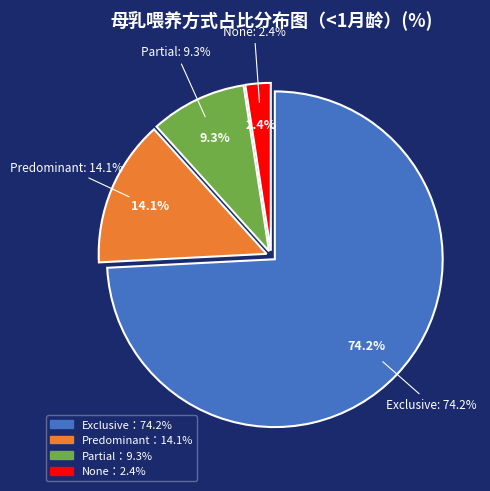

How many slices are in this pie chart?

4